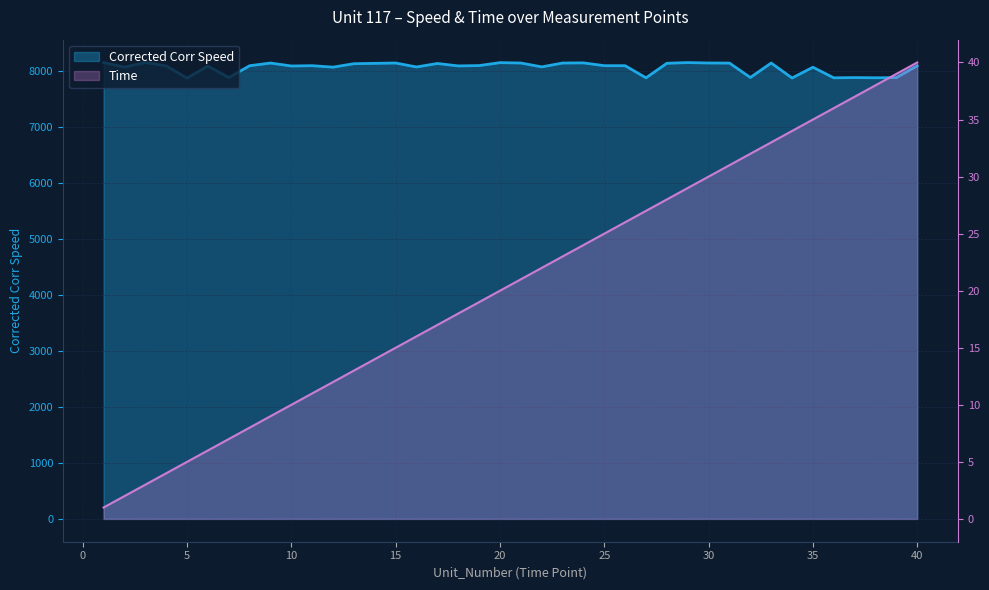

What is the average value of the Corrected Corr Speed series?

8057.8